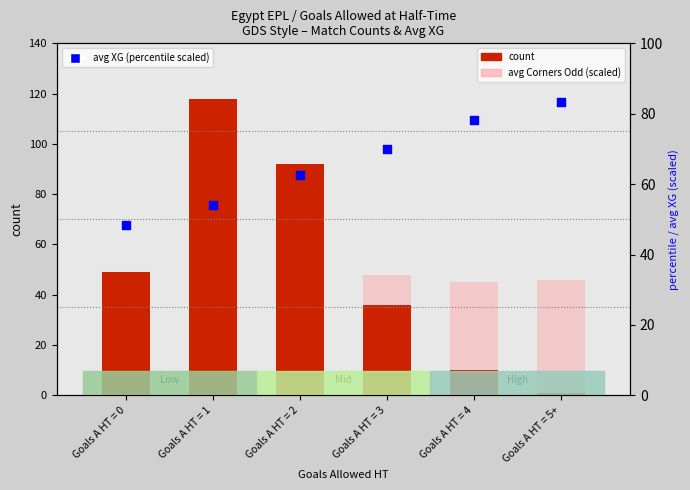

Which series contains the highest Y value?

count